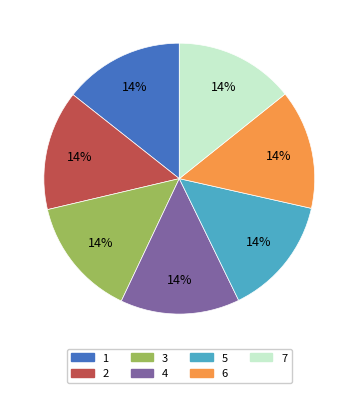

Is the sum of 7 and 1 greater than half?

No